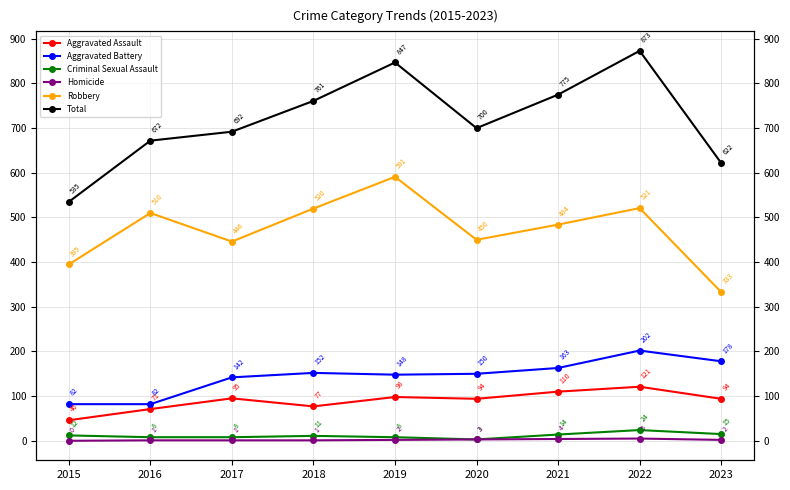

At how many categories does at least one series exceed 132?

9